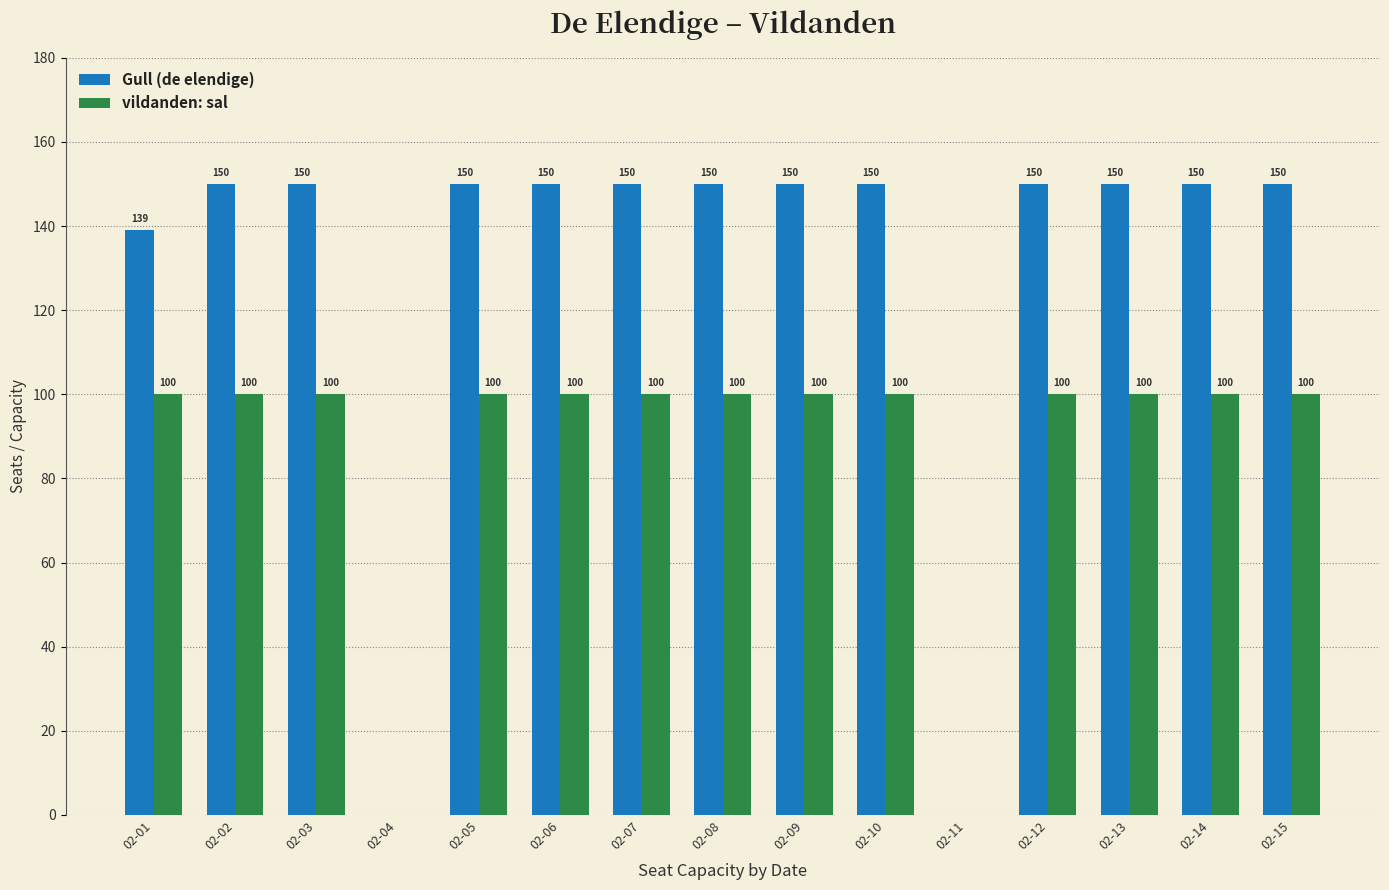

What is the highest value of the Gull (de elendige) series?

150